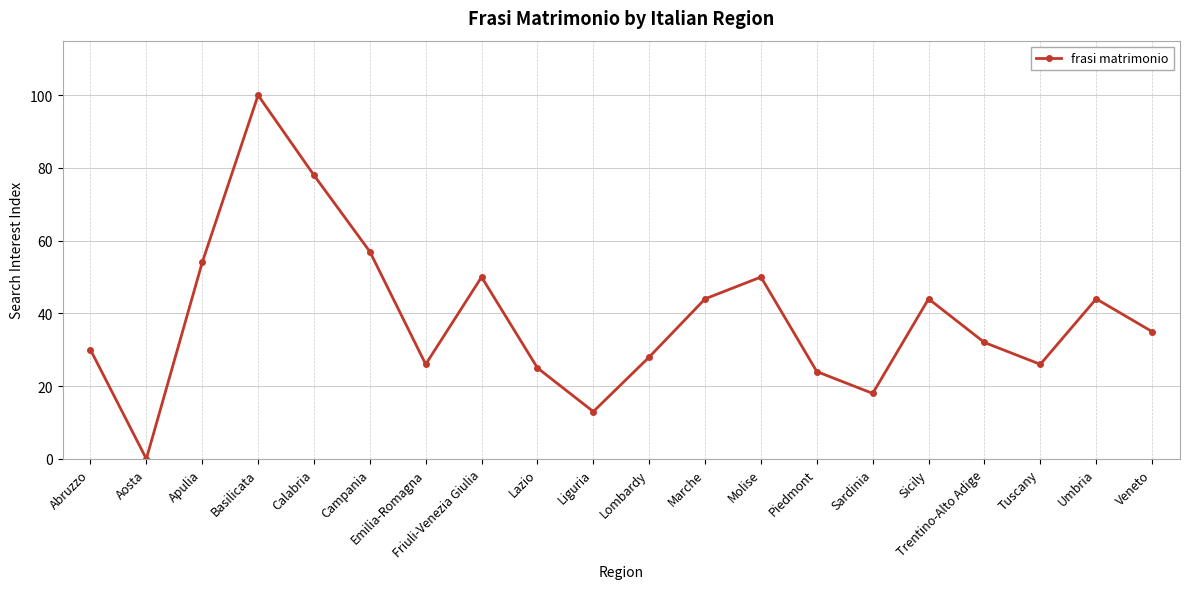

At which category does the chart reach its minimum across all series?

Aosta